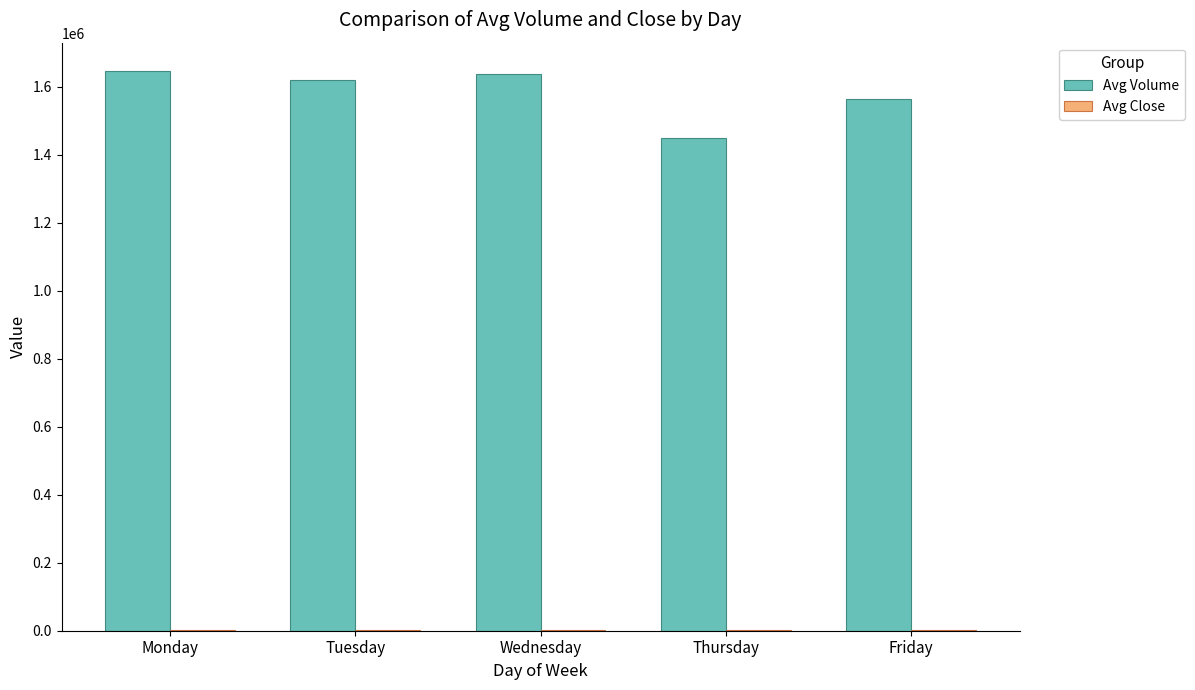

Does the chart contain stacked bars?

No